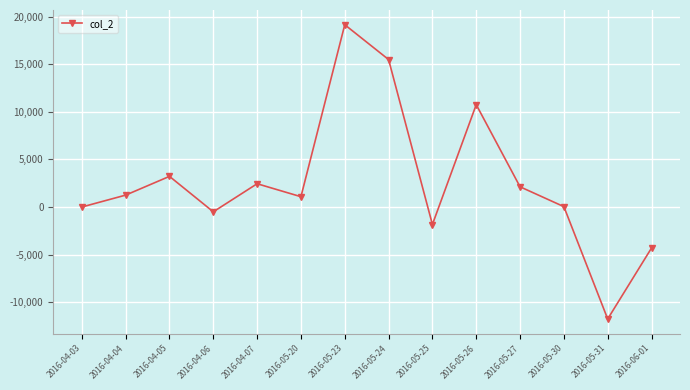

Where is the data nearest to the value 3695?

2016-04-05